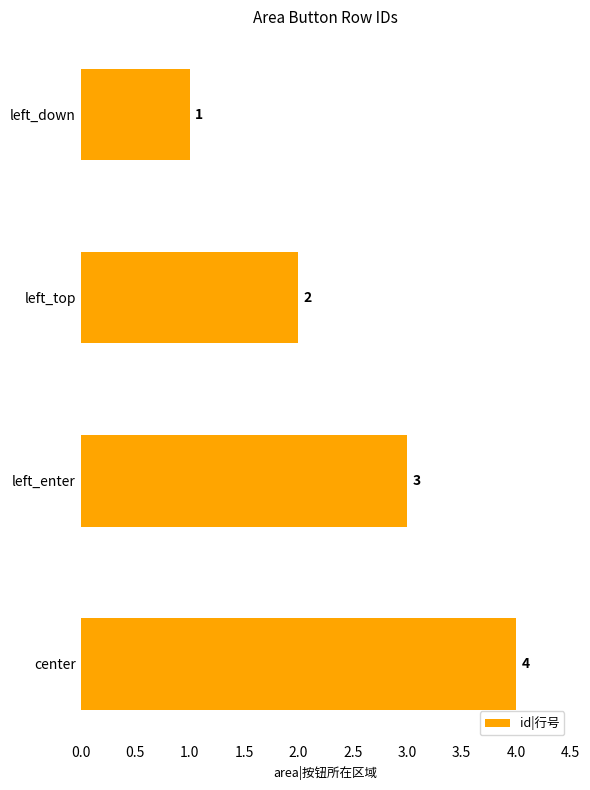

What is the difference between the maximum and minimum values?

3